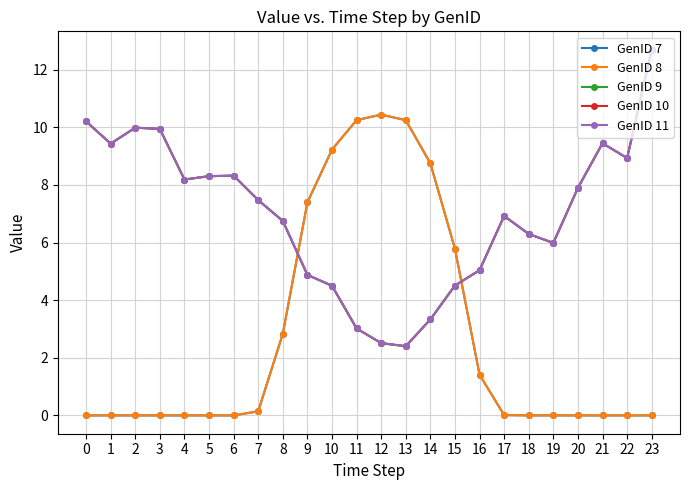

At 1, list the series in order from smallest to largest.

GenID 7, GenID 8, GenID 9, GenID 10, GenID 11